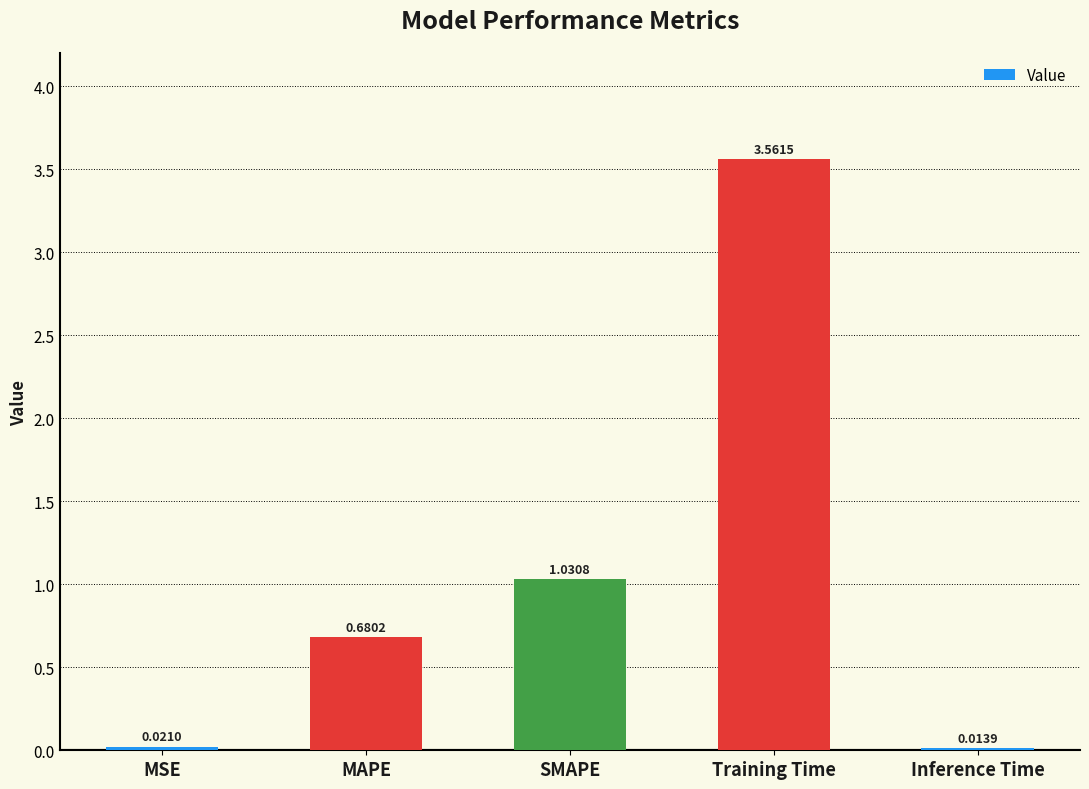

What is the label of the 1st bar from the right?

Inference Time